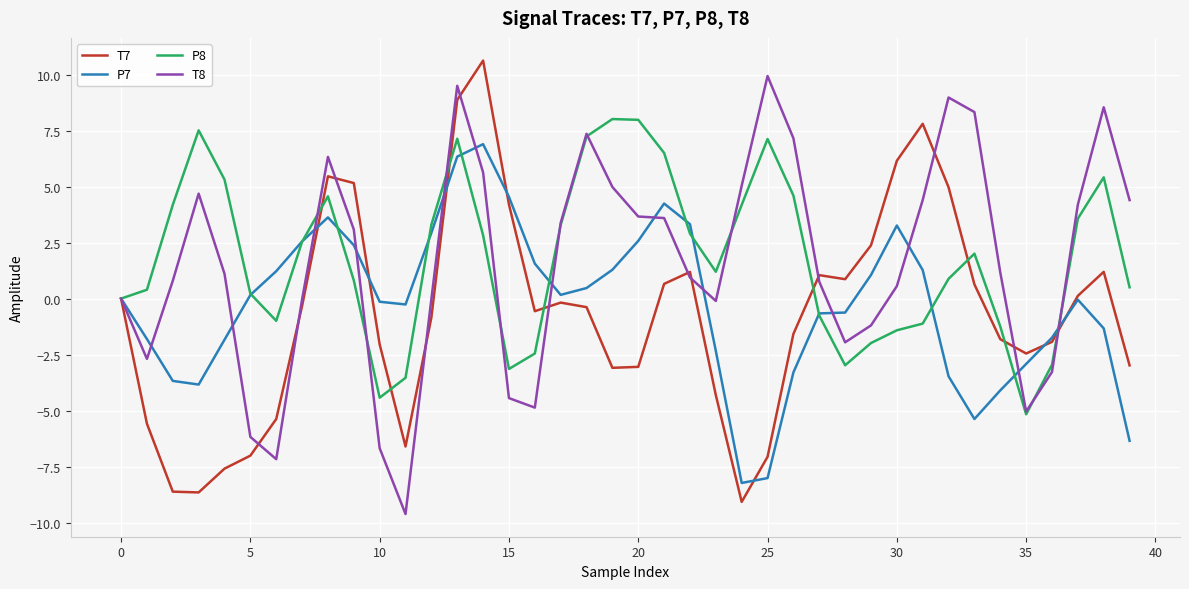

Which series ends up on top after the final intersection of T8 and T7?

T8